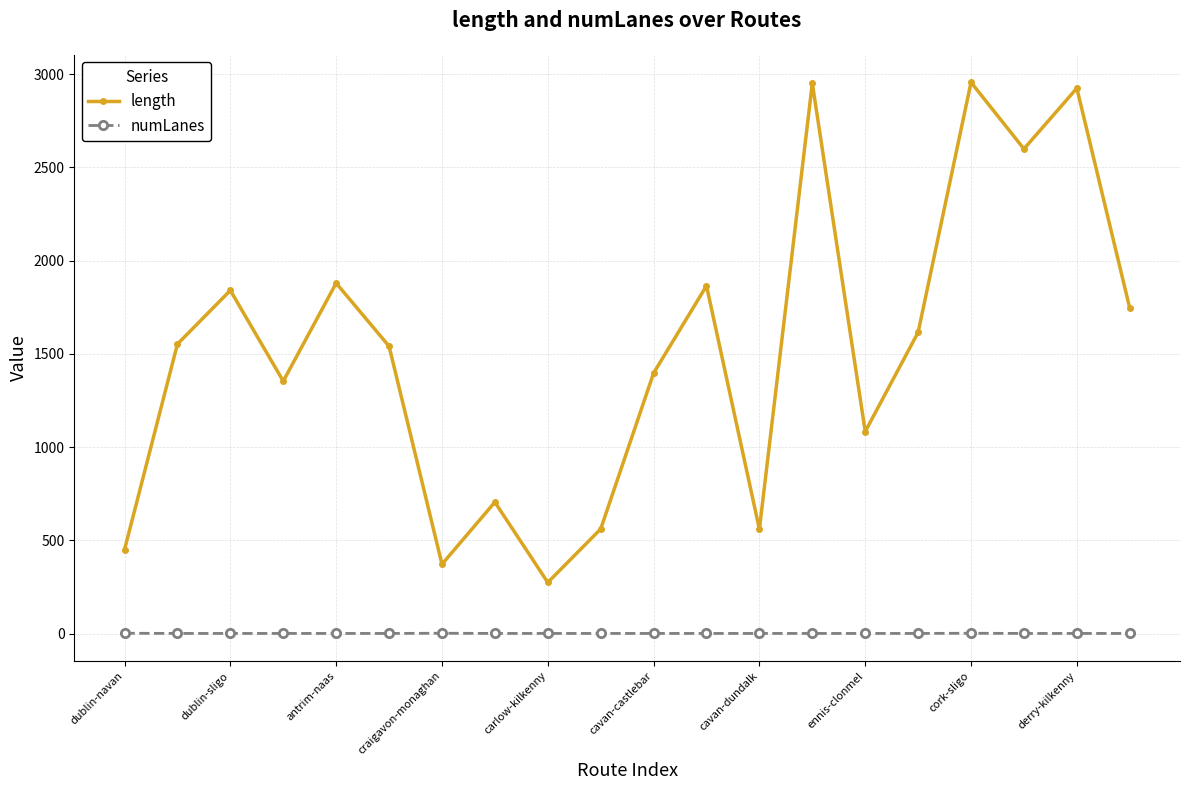

How many interior local valleys does the length series have?

6